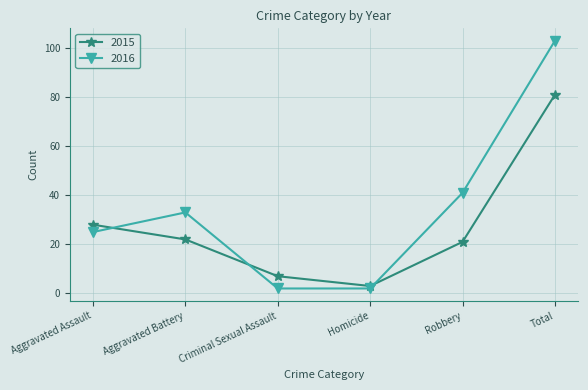

True or false: 2016 has a value of 41 at Aggravated Assault.

False